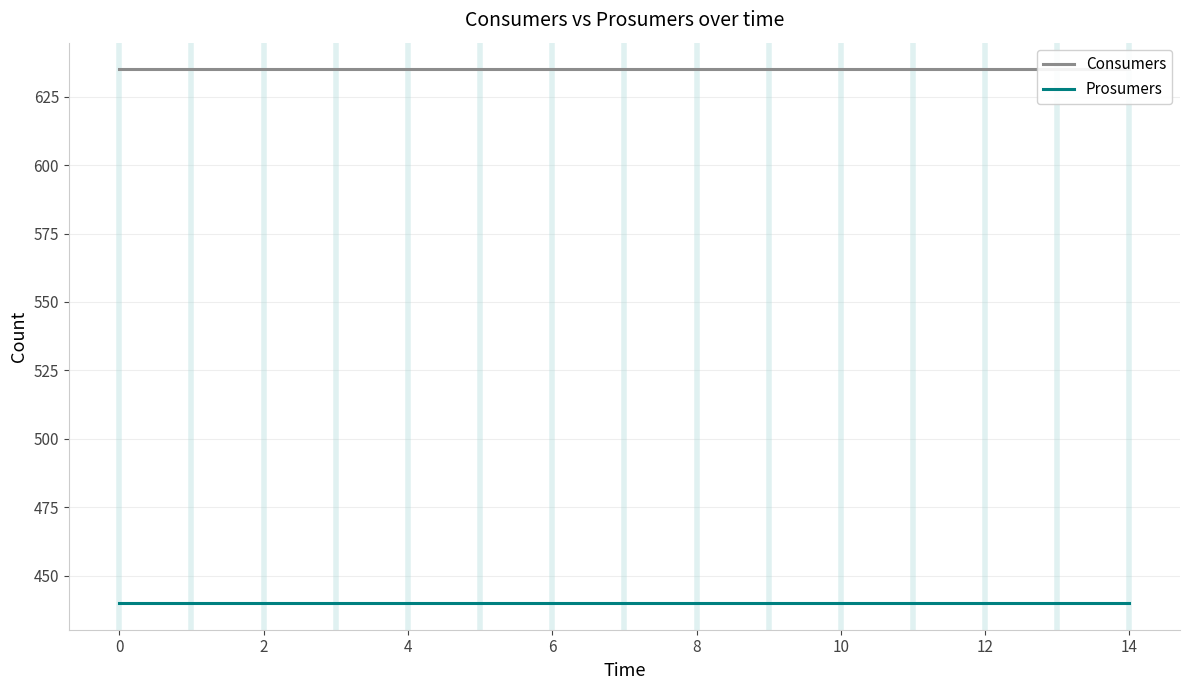

Which series has the widest spread of values?

Consumers